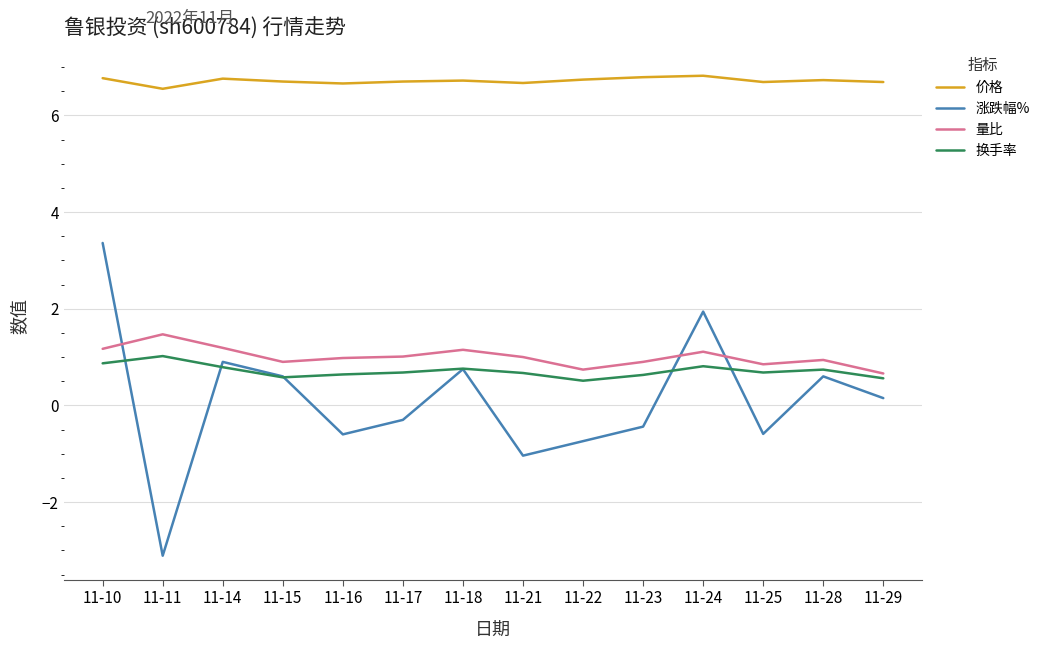

How many distinct data groups are displayed?

4